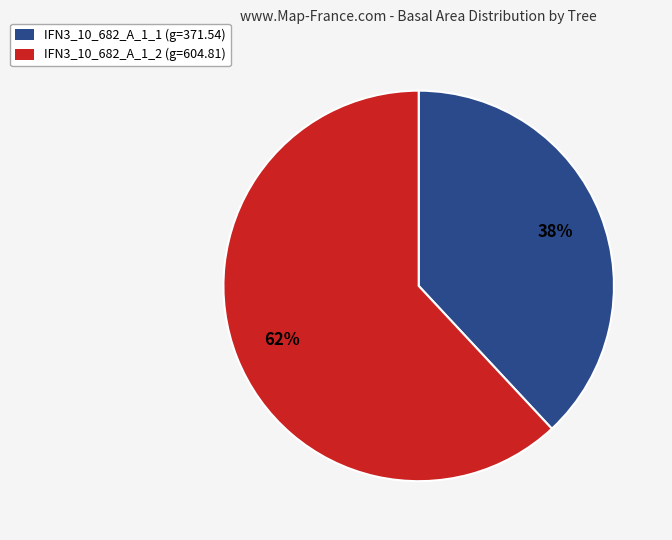

Is there a majority slice in this chart?

Yes